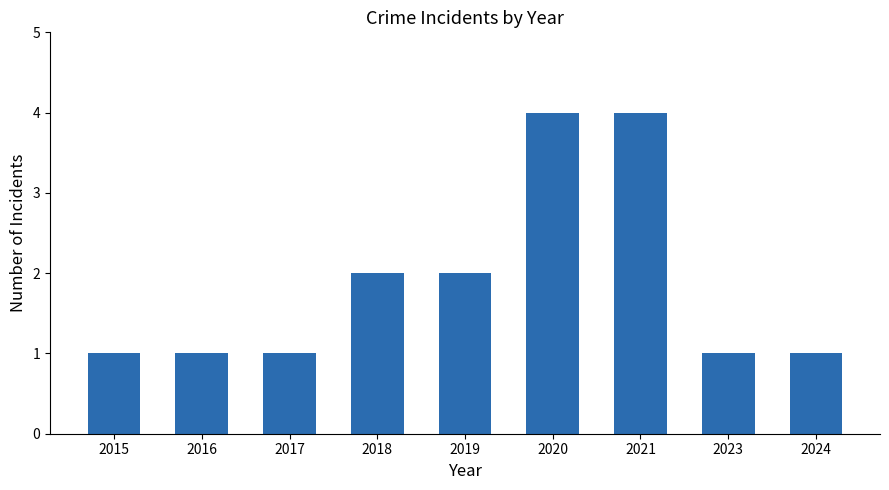

What is the difference between the maximum and second lowest values?

3